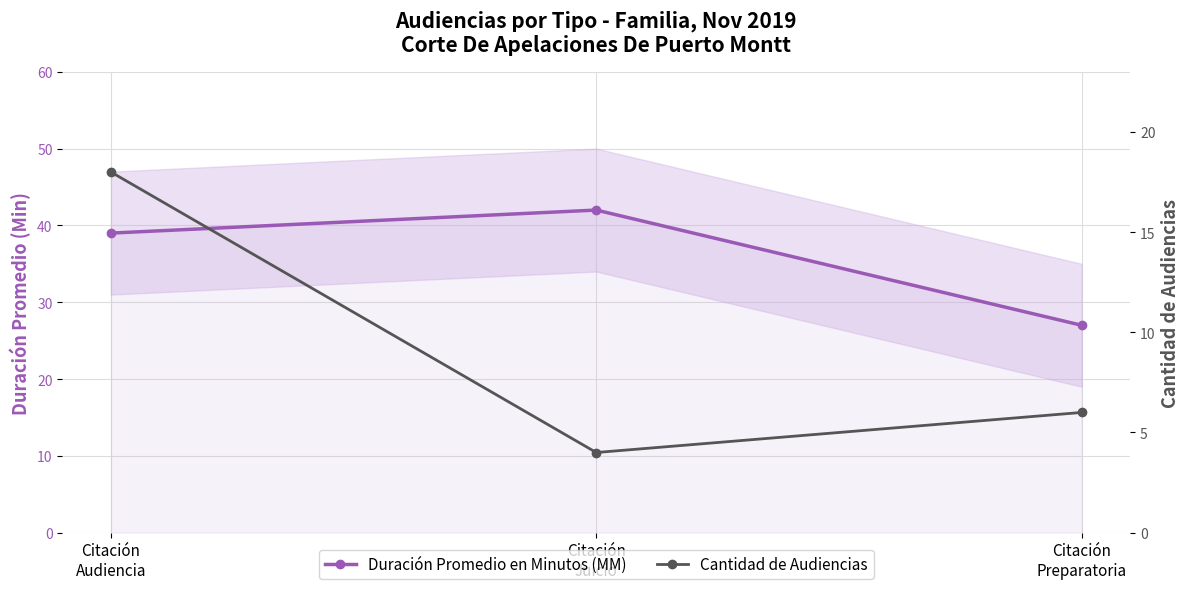

Which series has the widest spread of values?

Duración Promedio en Minutos (MM)